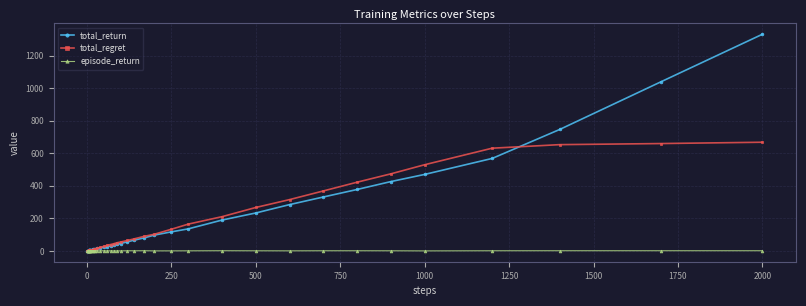

What is the maximum value shown in the chart?

1331.9